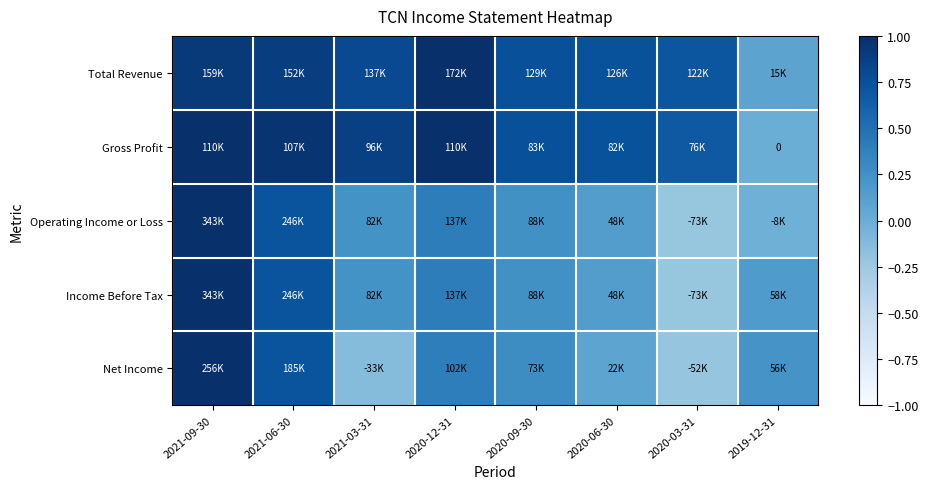

Is it true that Income Before Tax equals 0.2 at 2021-03-31?

False